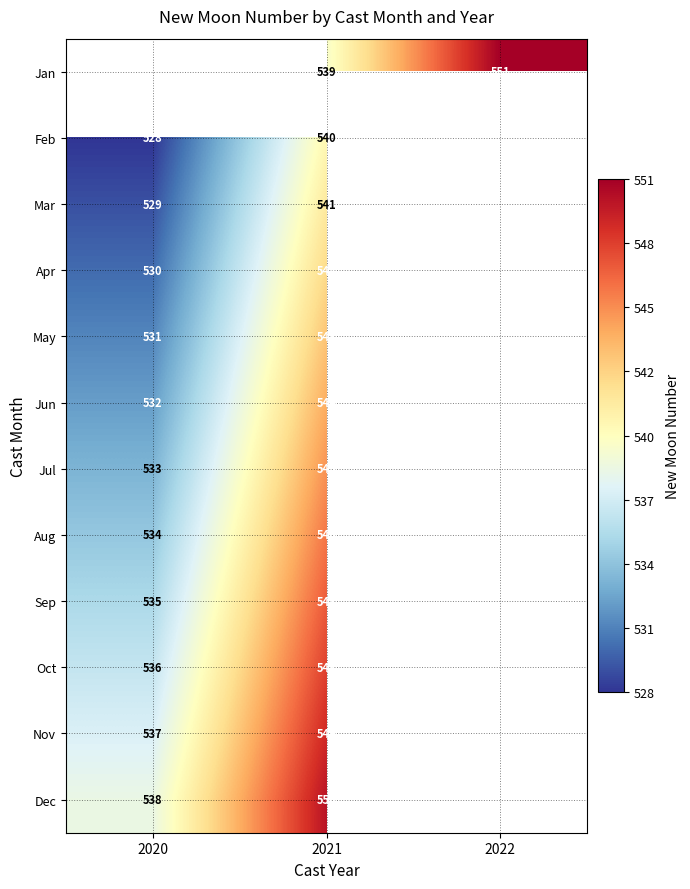

True or false: May has a value of 531 at 2020.

True